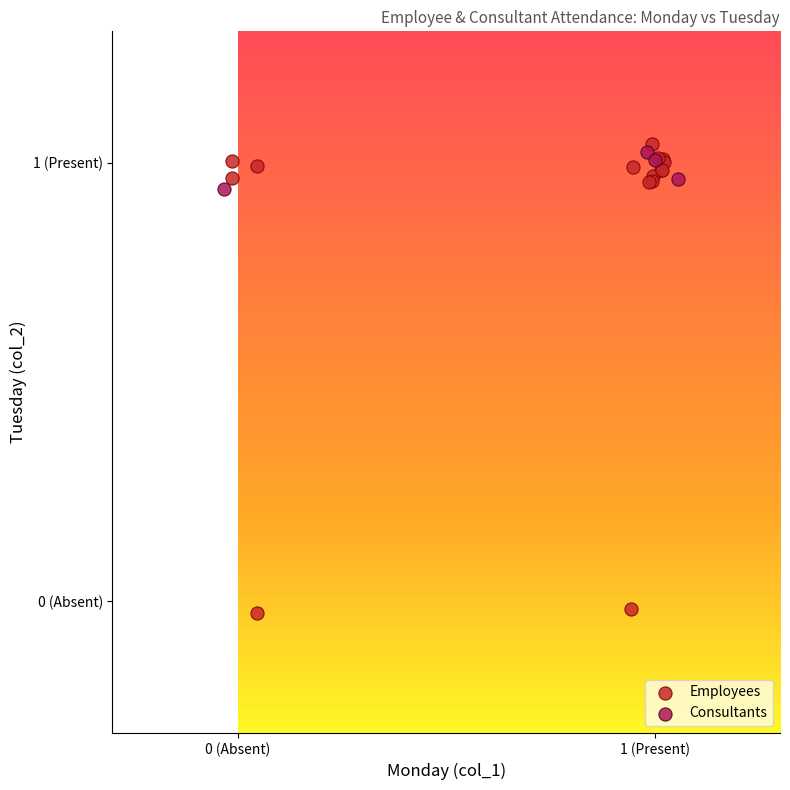

What are all the series names shown in the legend?

Employees, Consultants